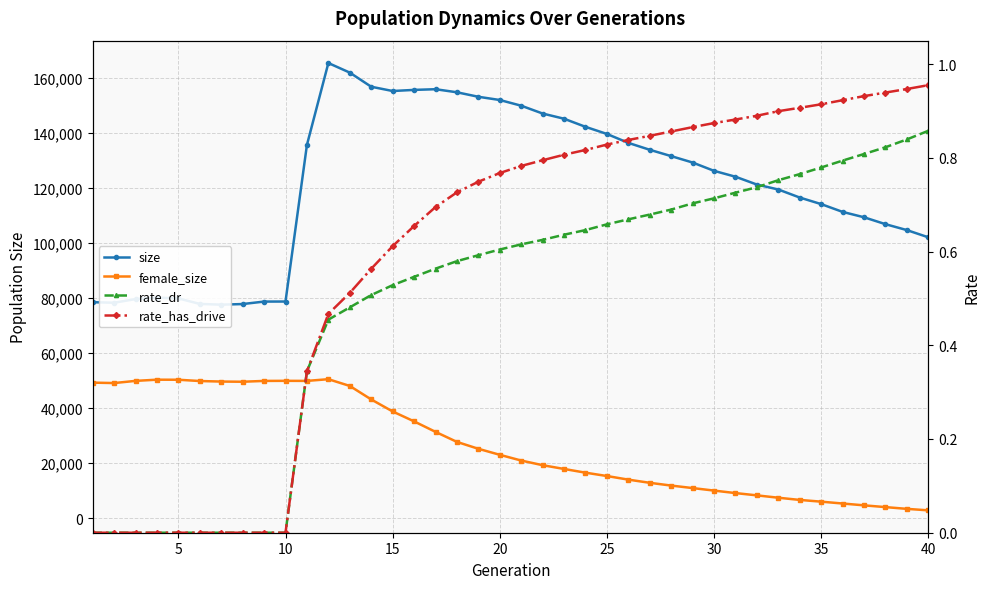

The value of rate_dr at 32 is 0.4. True or false?

False